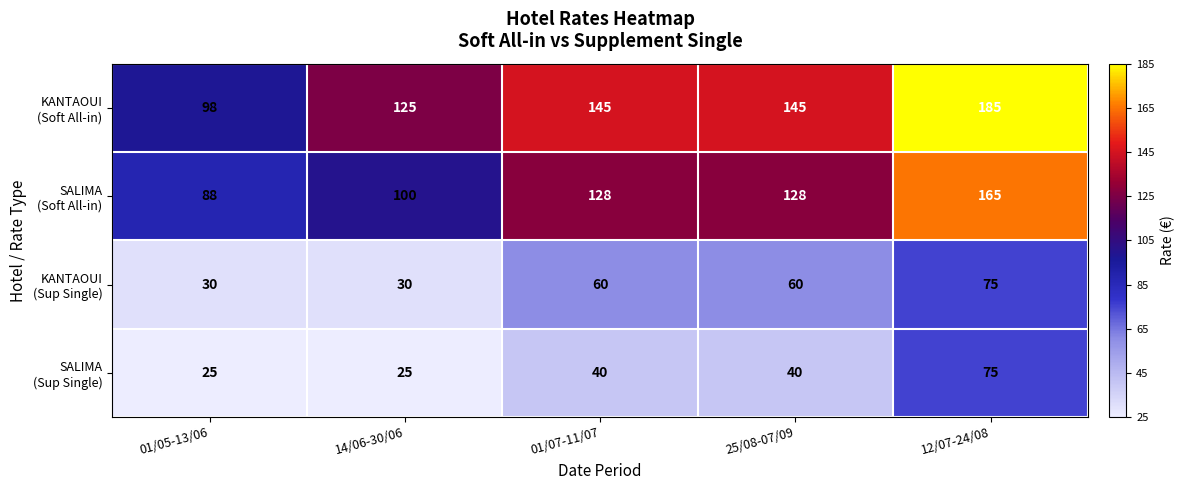

What is the difference between the highest and lowest values at 01/07-11/07?

105